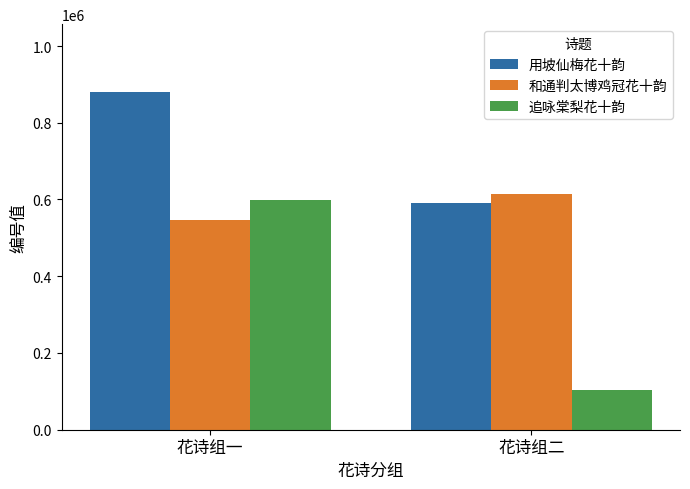

How many series are shown in this chart?

3